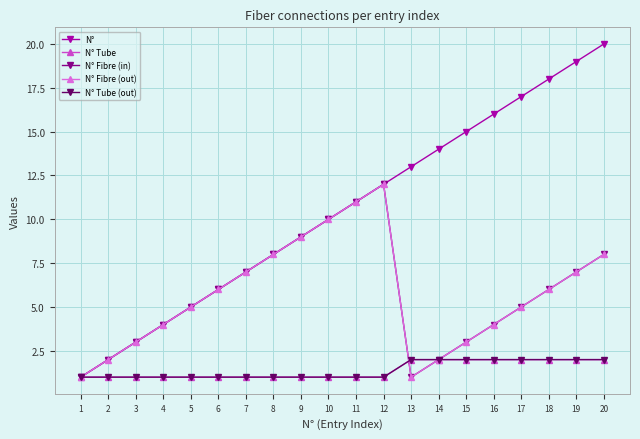

Rank the series by their maximum value, from lowest to highest.

N° Tube, N° Tube (out), N° Fibre (in), N° Fibre (out), N°